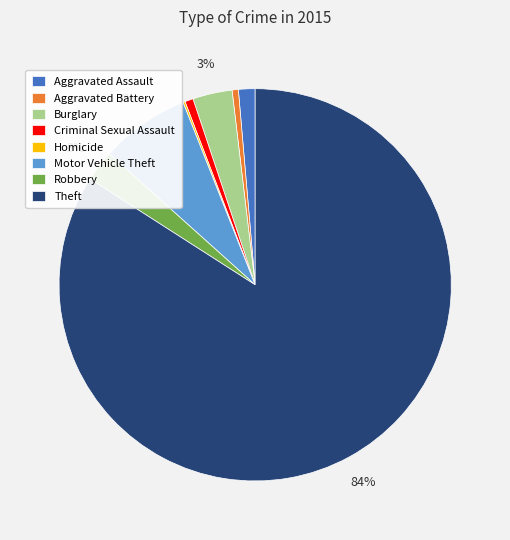

Which slice is the largest?

Theft